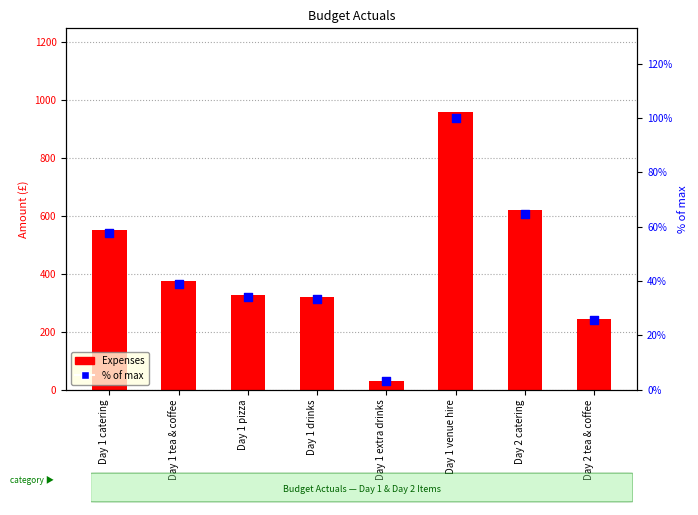

Which series reaches the minimum Y coordinate?

% of max